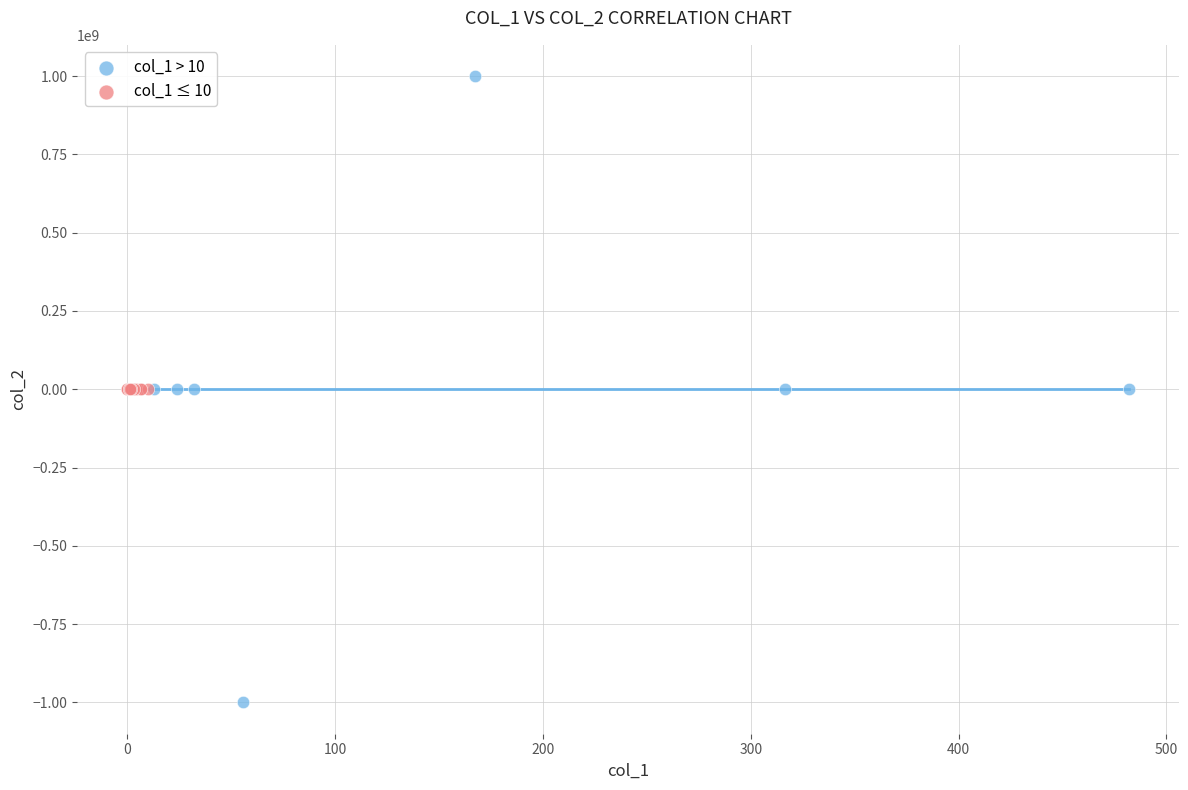

Which series contains the lowest Y value?

col_1 > 10